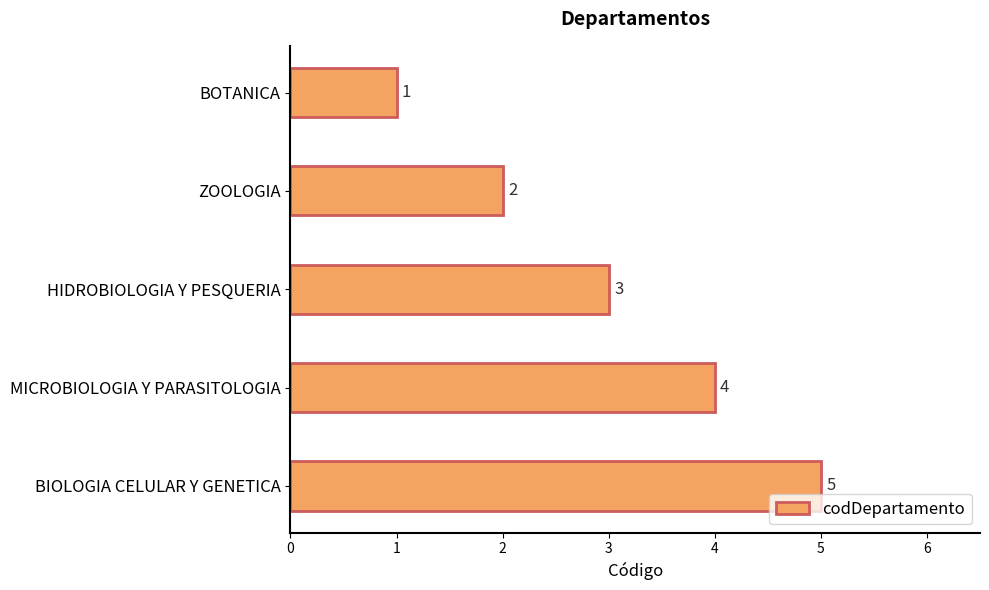

Between BIOLOGIA CELULAR Y GENETICA and BOTANICA, which is larger?

BIOLOGIA CELULAR Y GENETICA